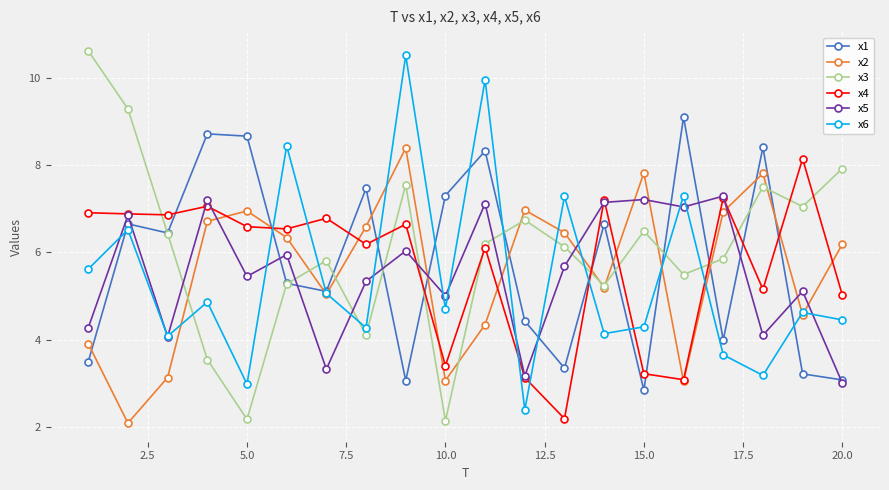

What is the smallest value displayed?

2.1